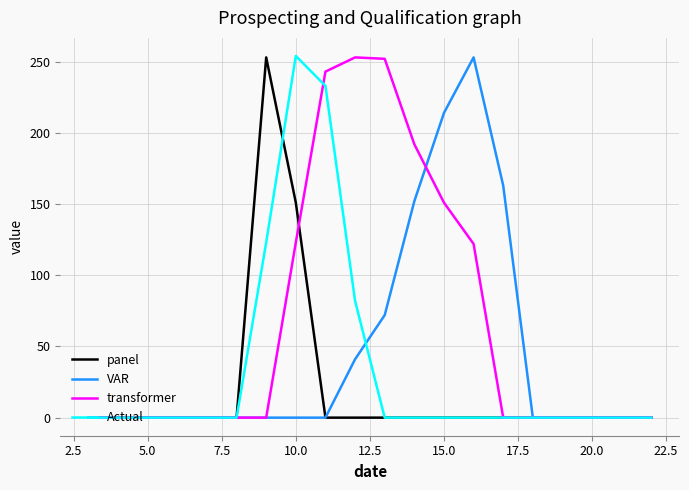

Rank the series by their average value, from highest to lowest.

transformer, VAR, Actual, panel